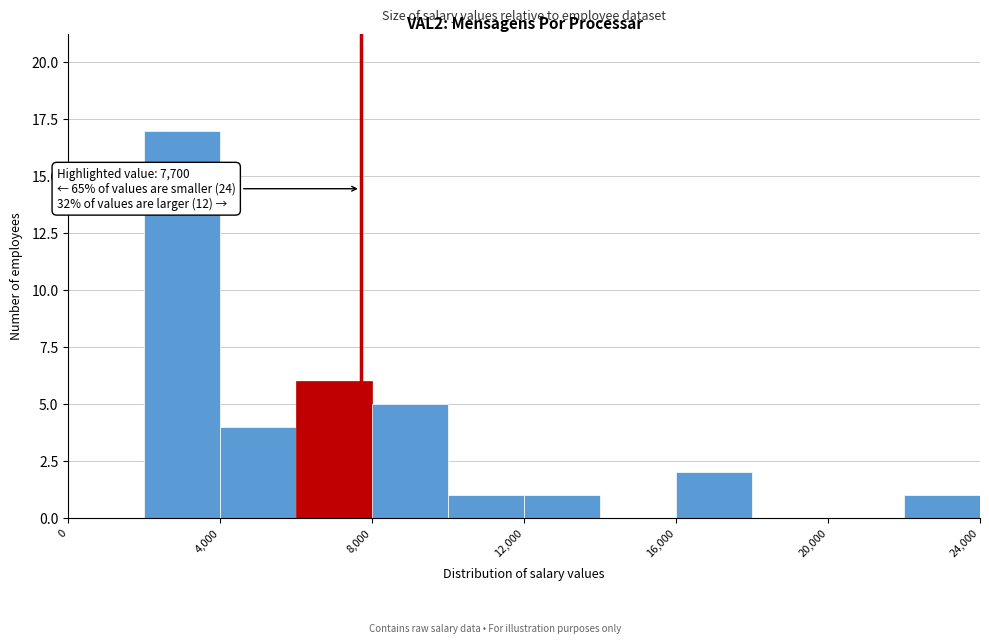

Which range on the x-axis has the tallest bar?

2000 to 4000